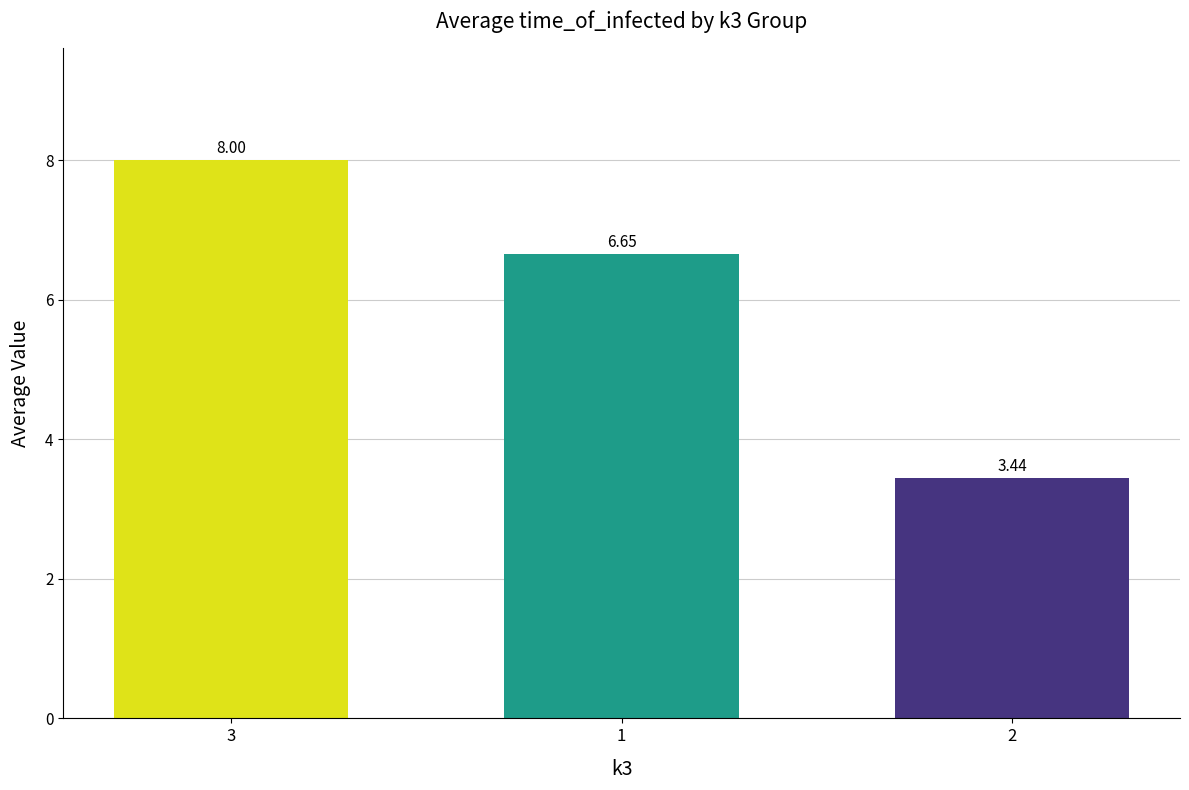

Which has a higher value, 1 or 3?

3